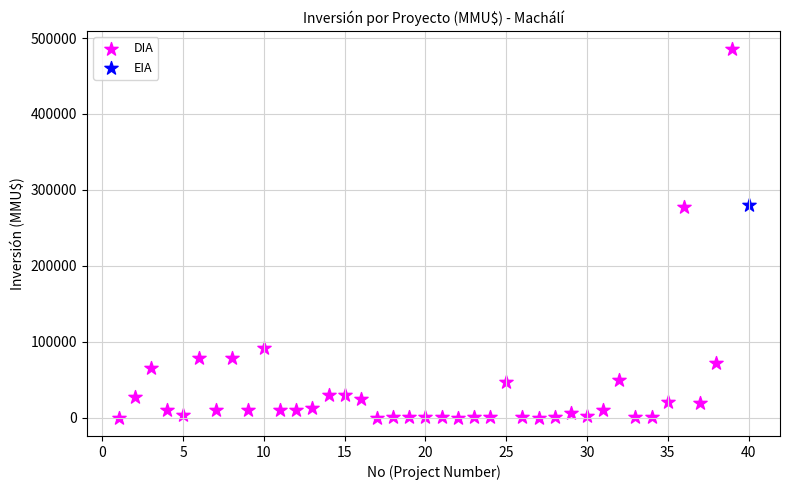

What are all the series names shown in the legend?

DIA, EIA